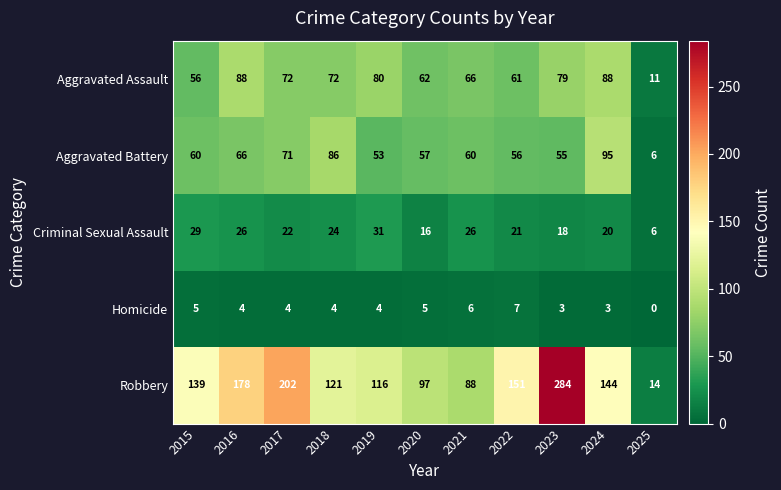

Between 2017 and 2024, which series saw the biggest shift?

Robbery